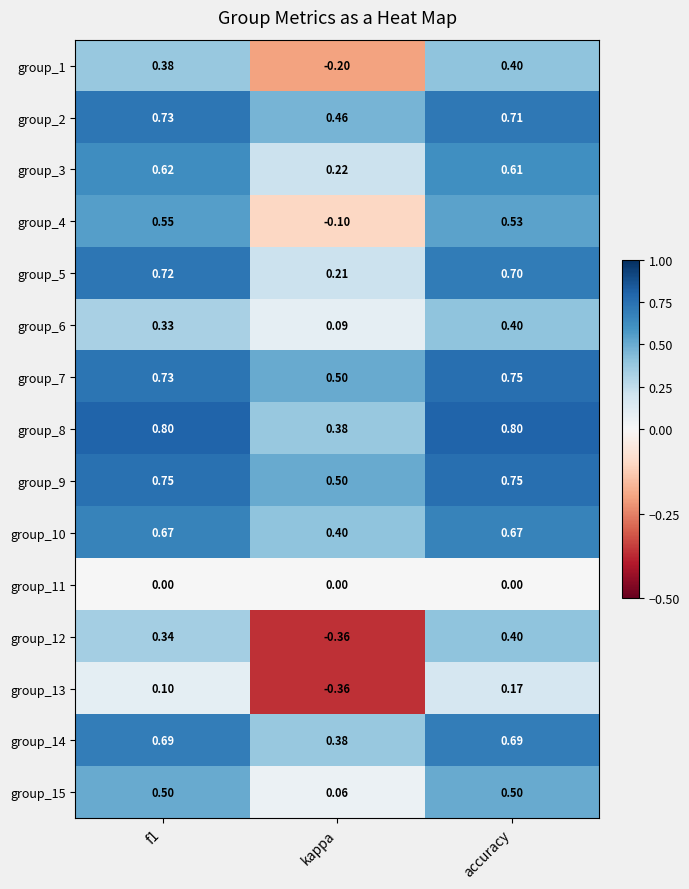

Is the value of group_14 at kappa greater than the value of group_11 at kappa?

Yes